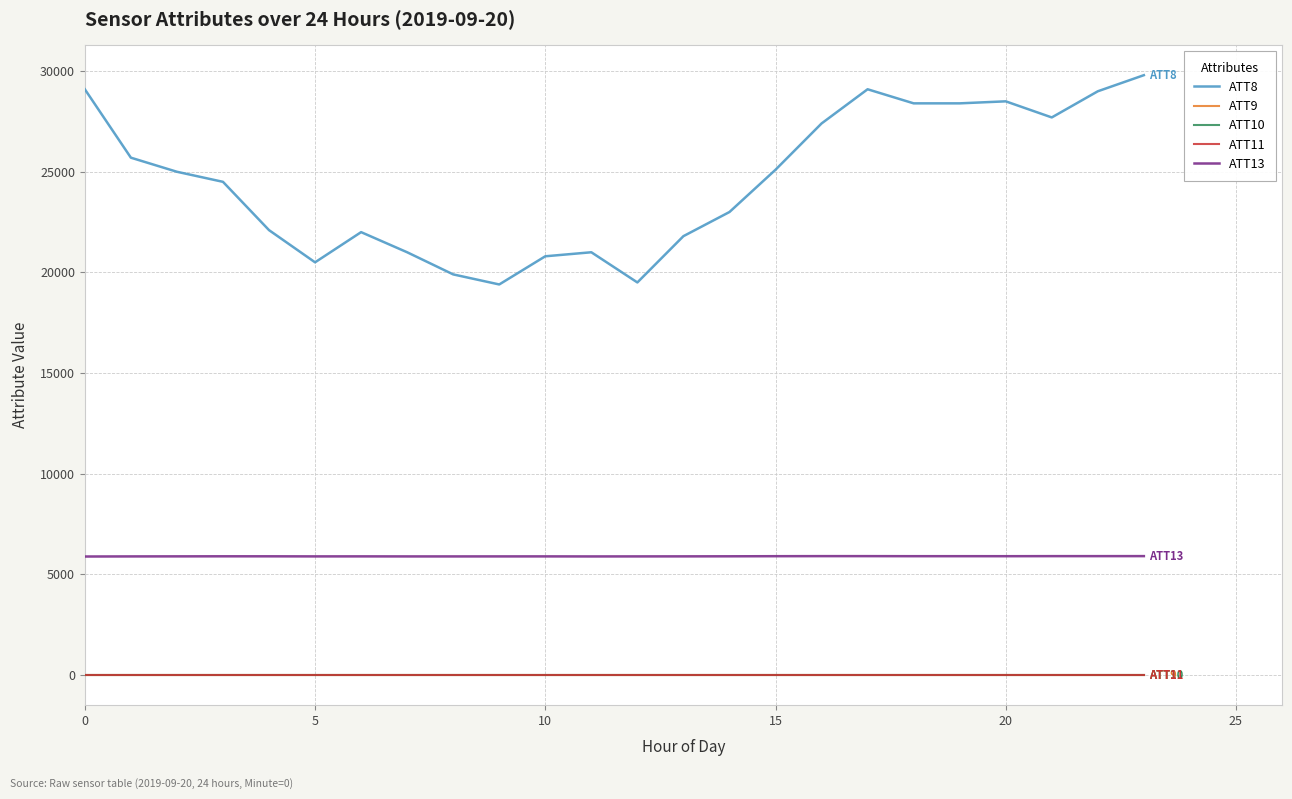

Is this an area chart (filled region under the line)?

No